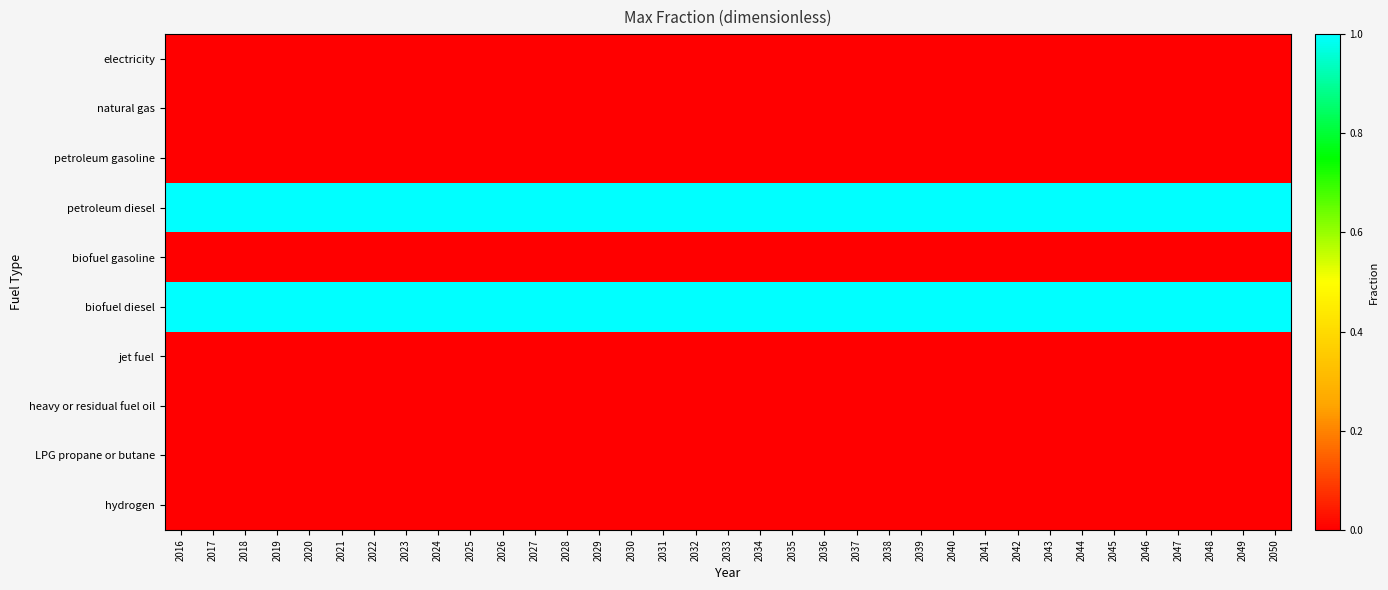

Reading right to left, extract all data points from this chart.

electricity: 2050=0	2049=0	2048=0	2047=0	2046=0	2045=0	2044=0	2043=0	2042=0	2041=0	2040=0	2039=0	2038=0	2037=0	2036=0	2035=0	2034=0	2033=0	2032=0	2031=0	2030=0	2029=0	2028=0	2027=0	2026=0	2025=0	2024=0	2023=0	2022=0	2021=0	2020=0	2019=0	2018=0	2017=0	2016=0
natural gas: 2050=0	2049=0	2048=0	2047=0	2046=0	2045=0	2044=0	2043=0	2042=0	2041=0	2040=0	2039=0	2038=0	2037=0	2036=0	2035=0	2034=0	2033=0	2032=0	2031=0	2030=0	2029=0	2028=0	2027=0	2026=0	2025=0	2024=0	2023=0	2022=0	2021=0	2020=0	2019=0	2018=0	2017=0	2016=0
petroleum gasoline: 2050=0	2049=0	2048=0	2047=0	2046=0	2045=0	2044=0	2043=0	2042=0	2041=0	2040=0	2039=0	2038=0	2037=0	2036=0	2035=0	2034=0	2033=0	2032=0	2031=0	2030=0	2029=0	2028=0	2027=0	2026=0	2025=0	2024=0	2023=0	2022=0	2021=0	2020=0	2019=0	2018=0	2017=0	2016=0
petroleum diesel: 2050=1	2049=1	2048=1	2047=1	2046=1	2045=1	2044=1	2043=1	2042=1	2041=1	2040=1	2039=1	2038=1	2037=1	2036=1	2035=1	2034=1	2033=1	2032=1	2031=1	2030=1	2029=1	2028=1	2027=1	2026=1	2025=1	2024=1	2023=1	2022=1	2021=1	2020=1	2019=1	2018=1	2017=1	2016=1
biofuel gasoline: 2050=0	2049=0	2048=0	2047=0	2046=0	2045=0	2044=0	2043=0	2042=0	2041=0	2040=0	2039=0	2038=0	2037=0	2036=0	2035=0	2034=0	2033=0	2032=0	2031=0	2030=0	2029=0	2028=0	2027=0	2026=0	2025=0	2024=0	2023=0	2022=0	2021=0	2020=0	2019=0	2018=0	2017=0	2016=0
biofuel diesel: 2050=1	2049=1	2048=1	2047=1	2046=1	2045=1	2044=1	2043=1	2042=1	2041=1	2040=1	2039=1	2038=1	2037=1	2036=1	2035=1	2034=1	2033=1	2032=1	2031=1	2030=1	2029=1	2028=1	2027=1	2026=1	2025=1	2024=1	2023=1	2022=1	2021=1	2020=1	2019=1	2018=1	2017=1	2016=1
jet fuel: 2050=0	2049=0	2048=0	2047=0	2046=0	2045=0	2044=0	2043=0	2042=0	2041=0	2040=0	2039=0	2038=0	2037=0	2036=0	2035=0	2034=0	2033=0	2032=0	2031=0	2030=0	2029=0	2028=0	2027=0	2026=0	2025=0	2024=0	2023=0	2022=0	2021=0	2020=0	2019=0	2018=0	2017=0	2016=0
heavy or residual fuel oil: 2050=0	2049=0	2048=0	2047=0	2046=0	2045=0	2044=0	2043=0	2042=0	2041=0	2040=0	2039=0	2038=0	2037=0	2036=0	2035=0	2034=0	2033=0	2032=0	2031=0	2030=0	2029=0	2028=0	2027=0	2026=0	2025=0	2024=0	2023=0	2022=0	2021=0	2020=0	2019=0	2018=0	2017=0	2016=0
LPG propane or butane: 2050=0	2049=0	2048=0	2047=0	2046=0	2045=0	2044=0	2043=0	2042=0	2041=0	2040=0	2039=0	2038=0	2037=0	2036=0	2035=0	2034=0	2033=0	2032=0	2031=0	2030=0	2029=0	2028=0	2027=0	2026=0	2025=0	2024=0	2023=0	2022=0	2021=0	2020=0	2019=0	2018=0	2017=0	2016=0
hydrogen: 2050=0	2049=0	2048=0	2047=0	2046=0	2045=0	2044=0	2043=0	2042=0	2041=0	2040=0	2039=0	2038=0	2037=0	2036=0	2035=0	2034=0	2033=0	2032=0	2031=0	2030=0	2029=0	2028=0	2027=0	2026=0	2025=0	2024=0	2023=0	2022=0	2021=0	2020=0	2019=0	2018=0	2017=0	2016=0